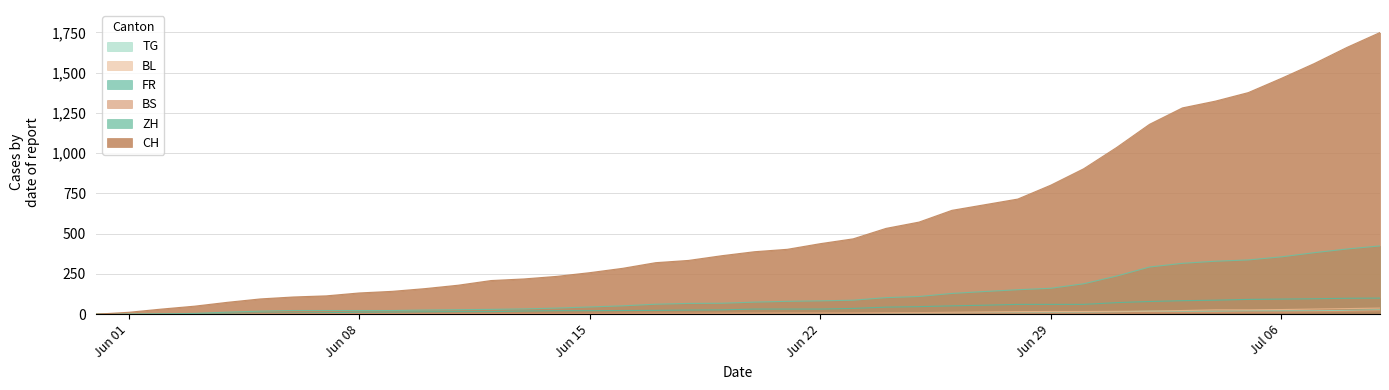

Which category has the highest value in the CH series?

2020-07-09